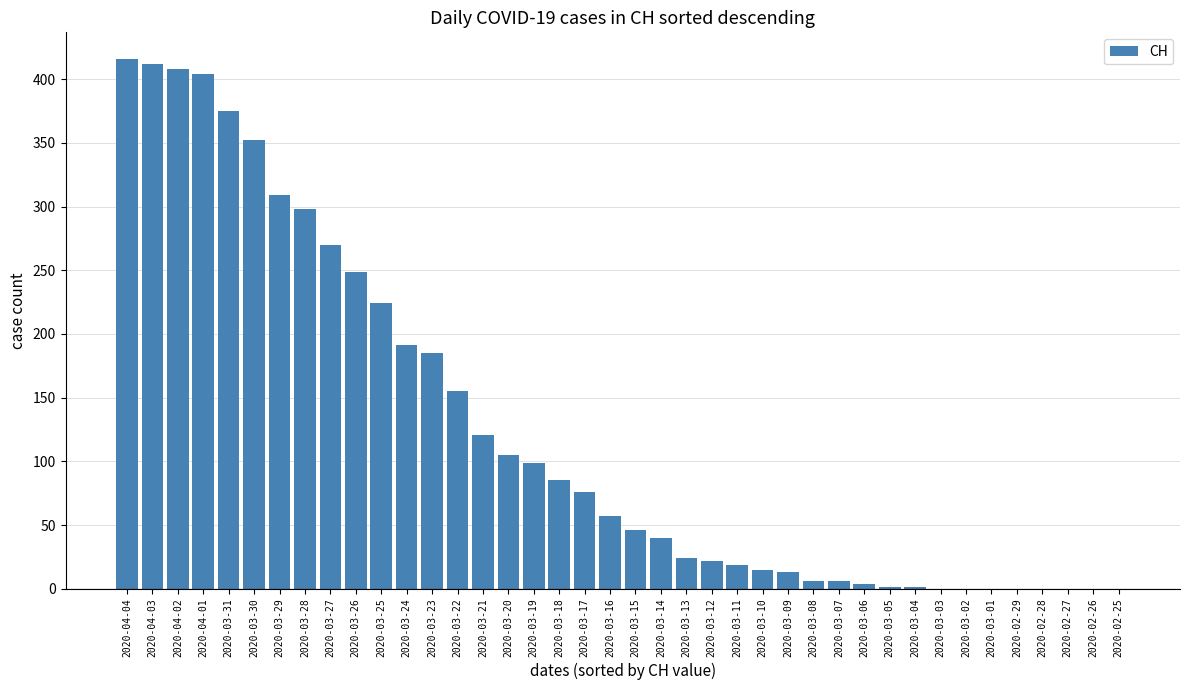

True or false: the data shows 298 at 2020-03-28.

True